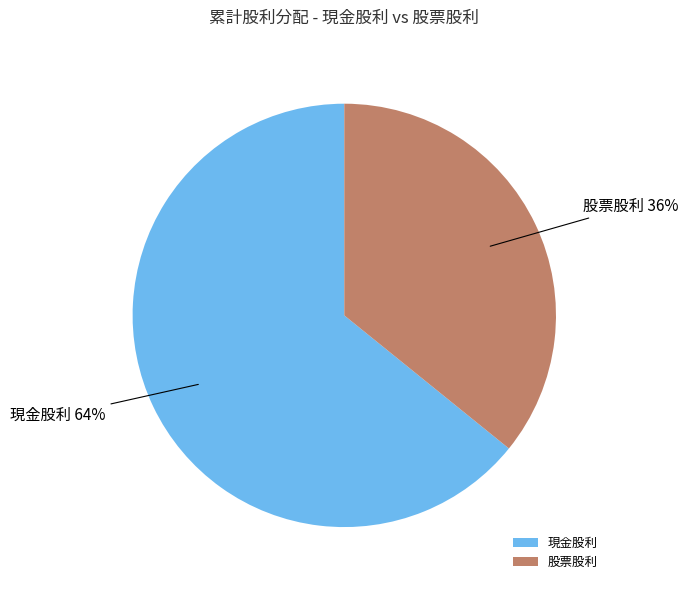

Is there any slice that represents more than half of the pie?

Yes